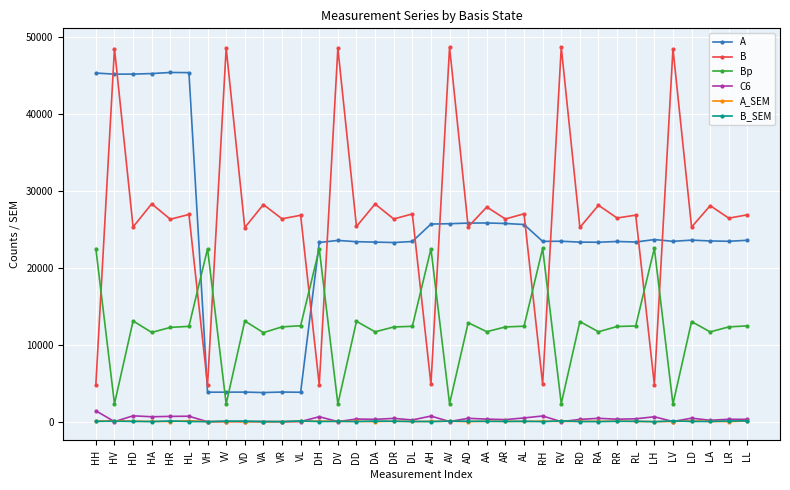

True or false: B has more than 2 points higher than both neighbors.

True